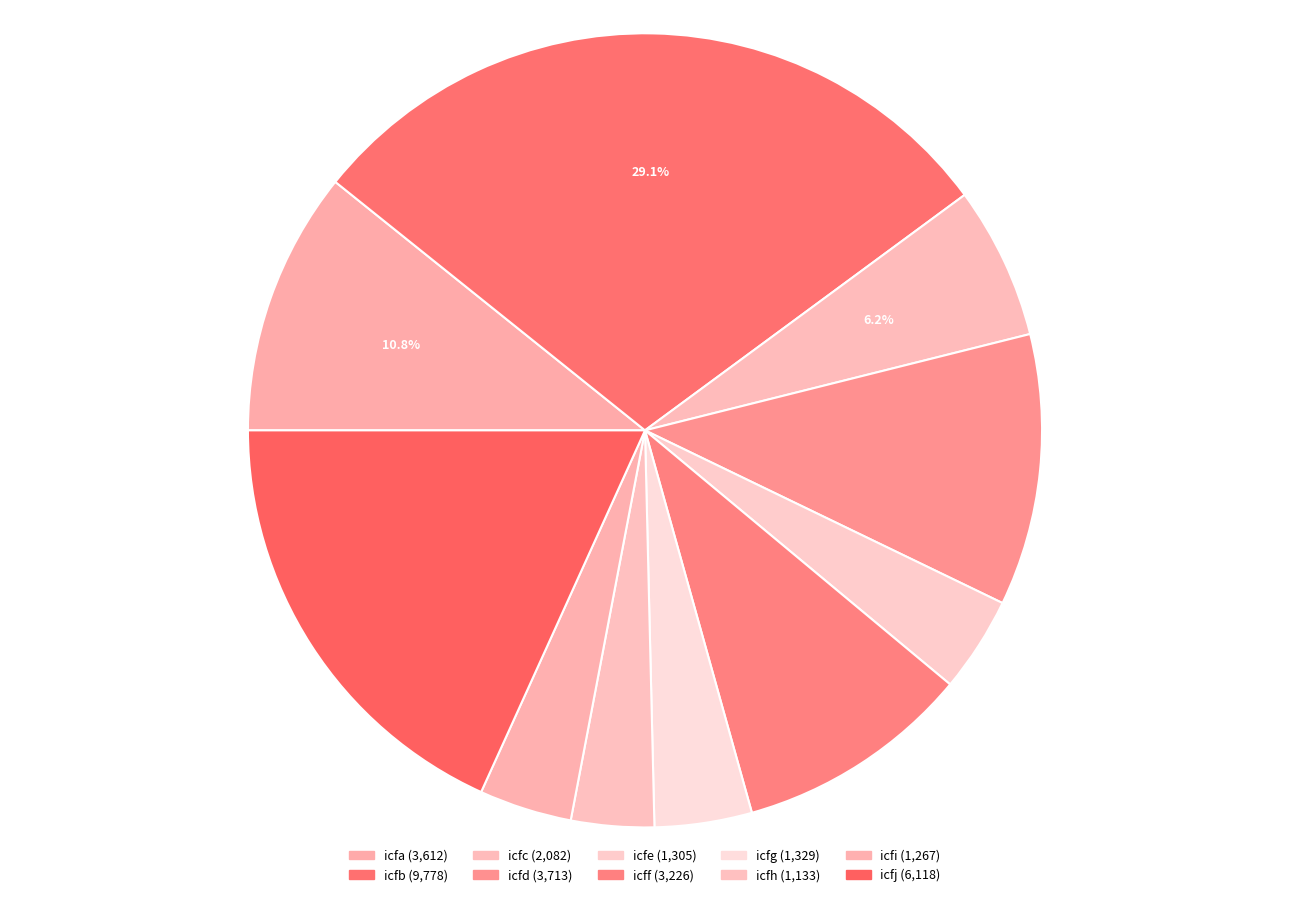

What percentage is the icfd slice, to the nearest percent?

11%